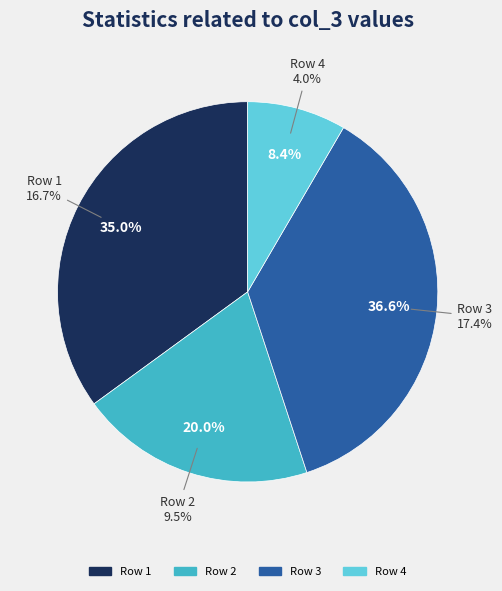

The 6 slice represents 8% of the pie. True or false?

False